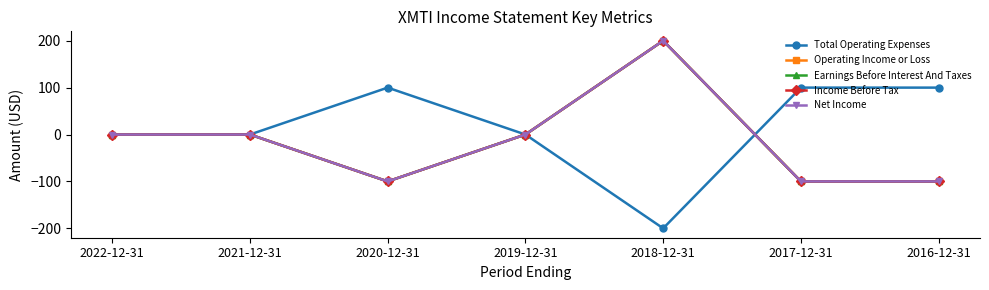

How many Earnings Before Interest And Taxes values are between -100 and 0?

6